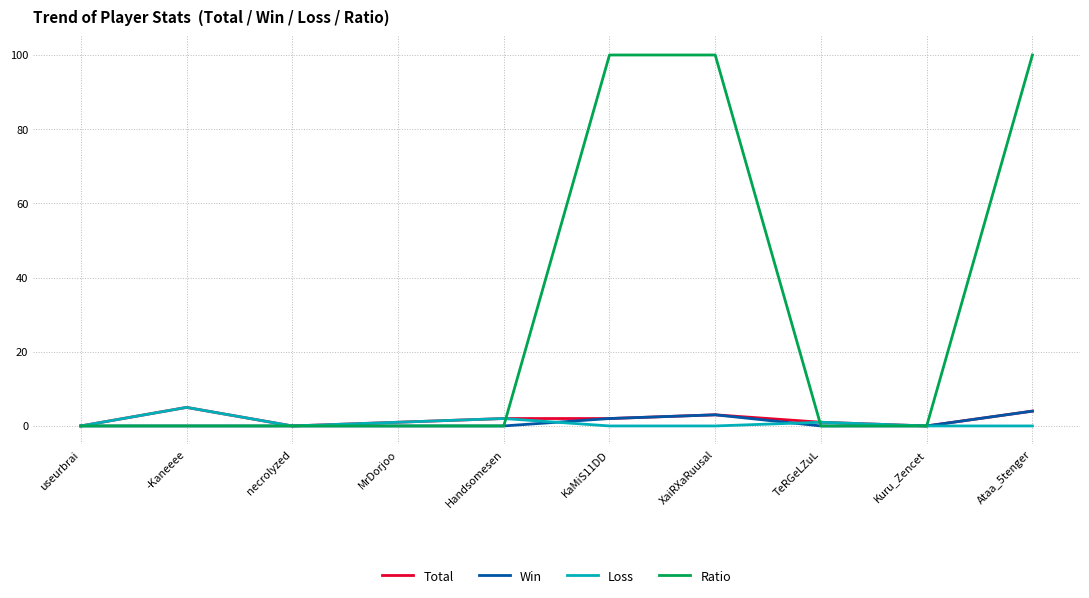

How many lines are shown in the chart?

4